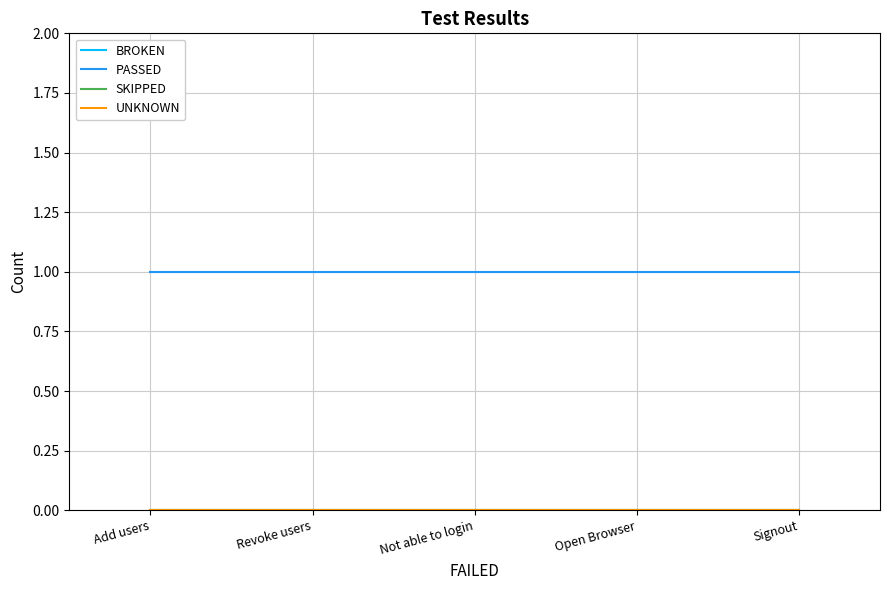

Does the chart display data point markers on the line(s)?

No